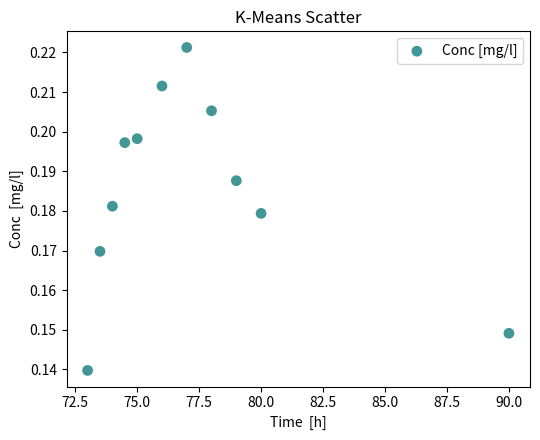

What is the average X value?

77.3